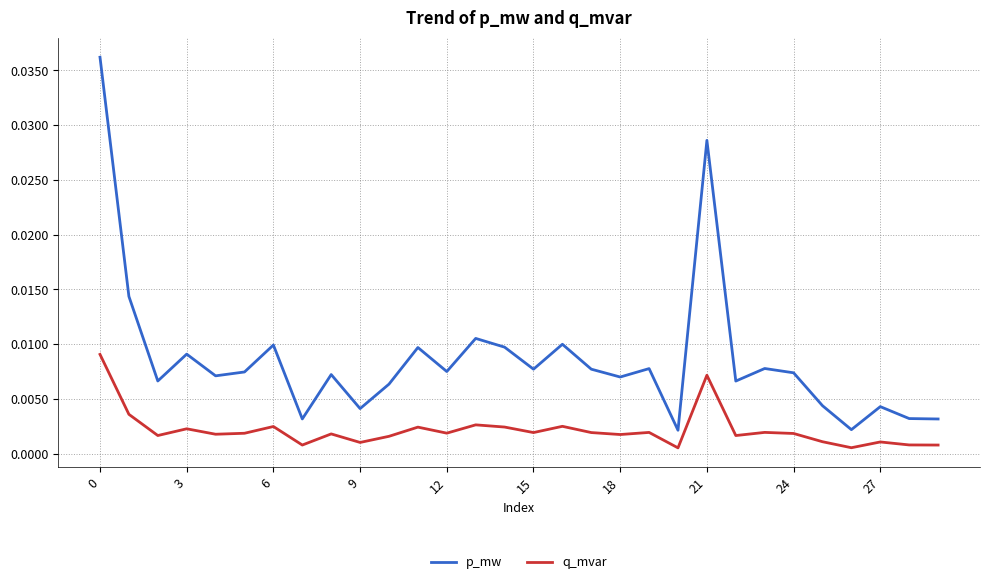

Which series has the widest spread of values?

p_mw